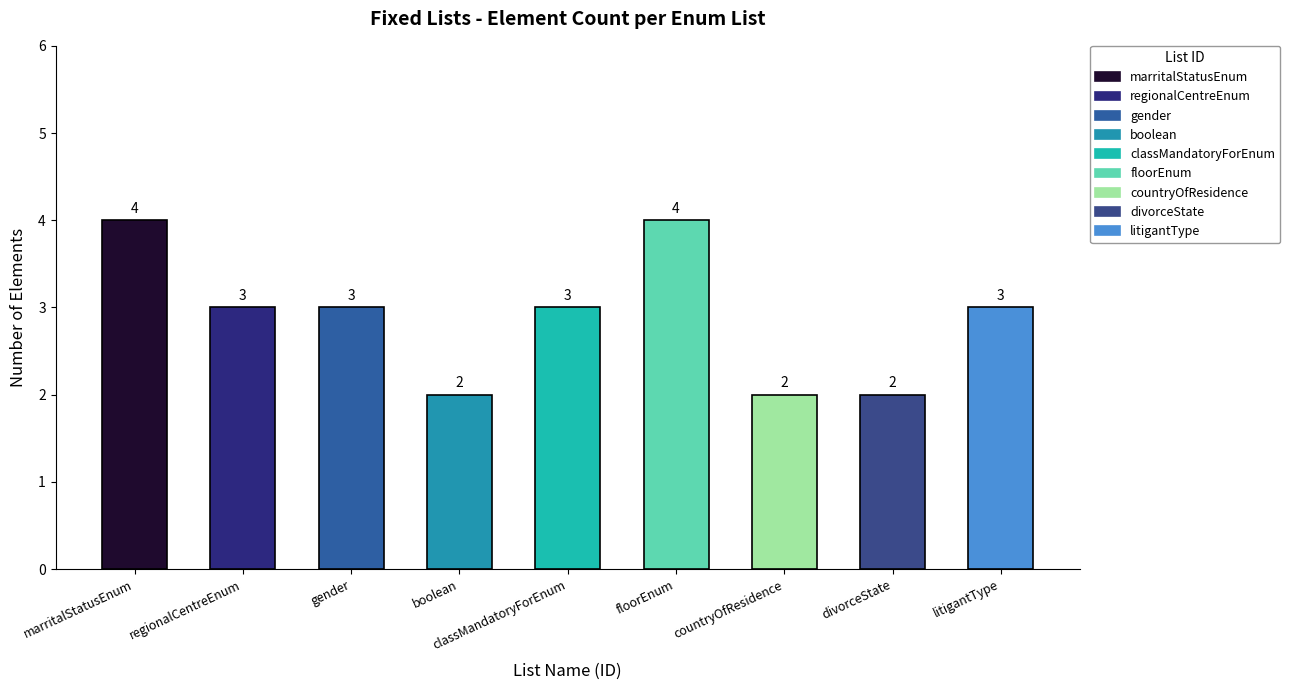

True or false: the data shows 4 at marritalStatusEnum.

True